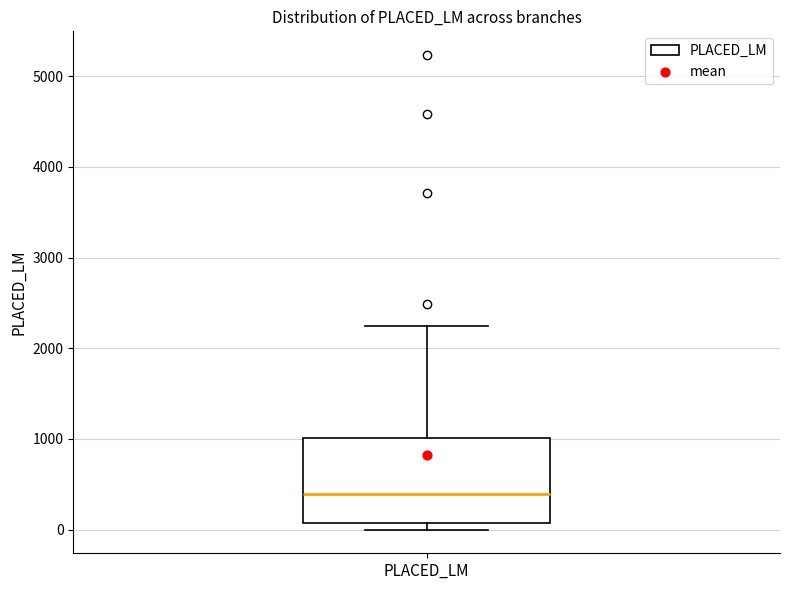

Read this box plot against the y-axis: the position of the median line, the range covered by the box, and the ends of both whiskers. The values are not printed on the chart, so give them approximately, as read against the axis.

median 400, box 100 to 1000, whiskers 0 to 2200